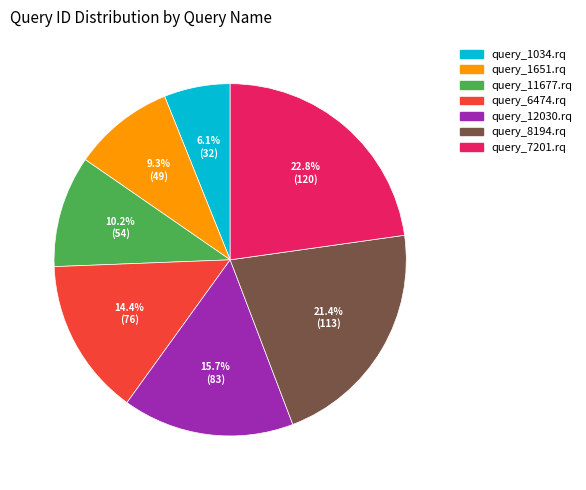

Rank the categories by value from highest to lowest.

query_7201.rq, query_8194.rq, query_12030.rq, query_6474.rq, query_11677.rq, query_1651.rq, query_1034.rq